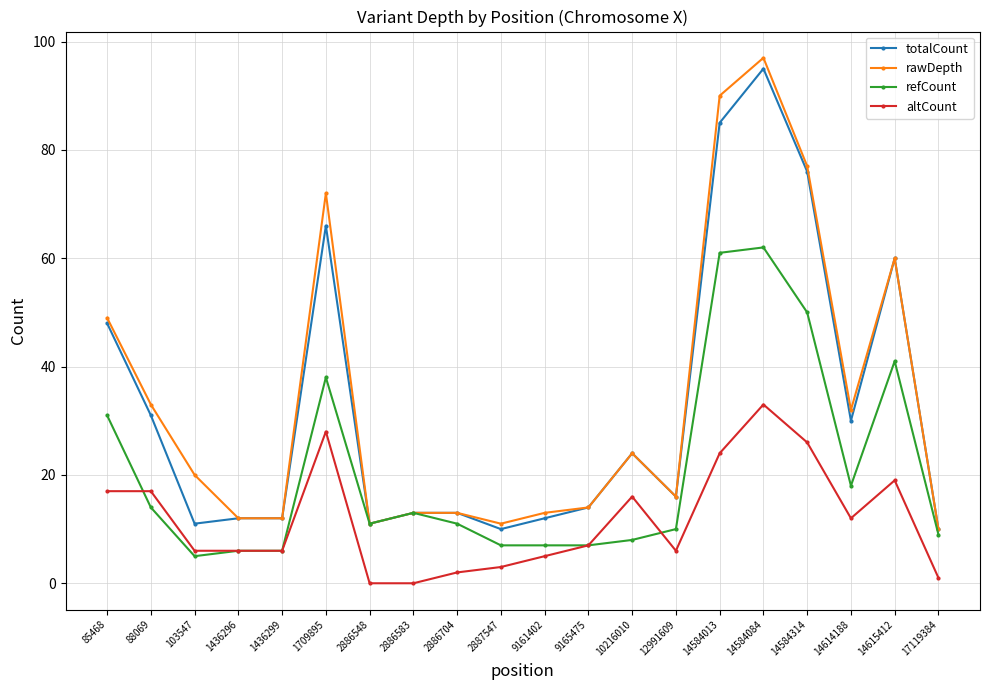

What is the total value across all series at 9165475?

42